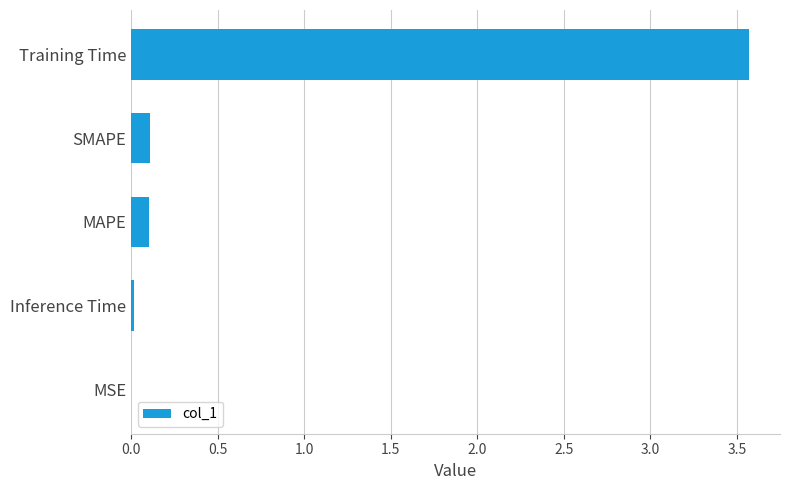

True or false: the data shows 0.0 at MSE.

True